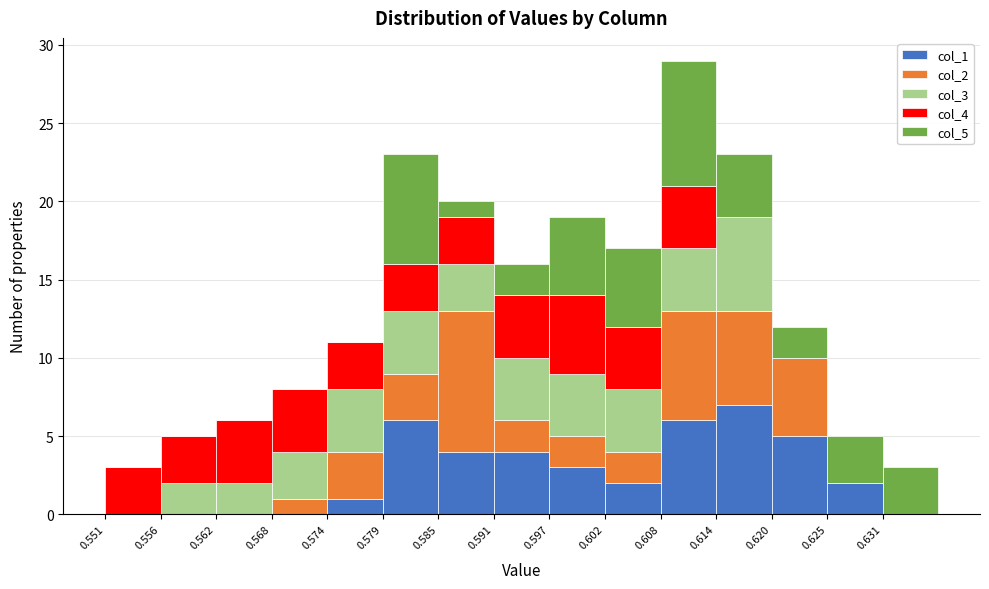

Which range on the x-axis has the tallest stacked bar (by total height)?

0.608 to 0.614